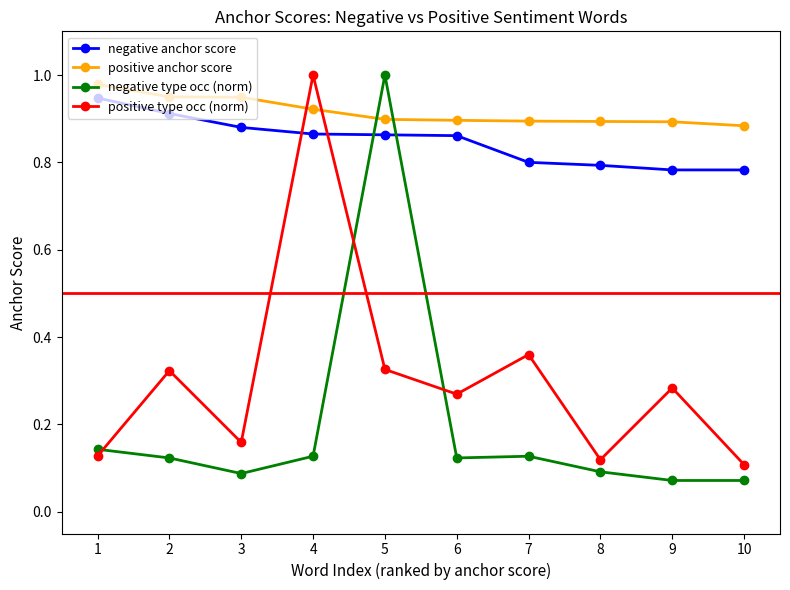

Where is the first local maximum for negative type occ (norm)?

5